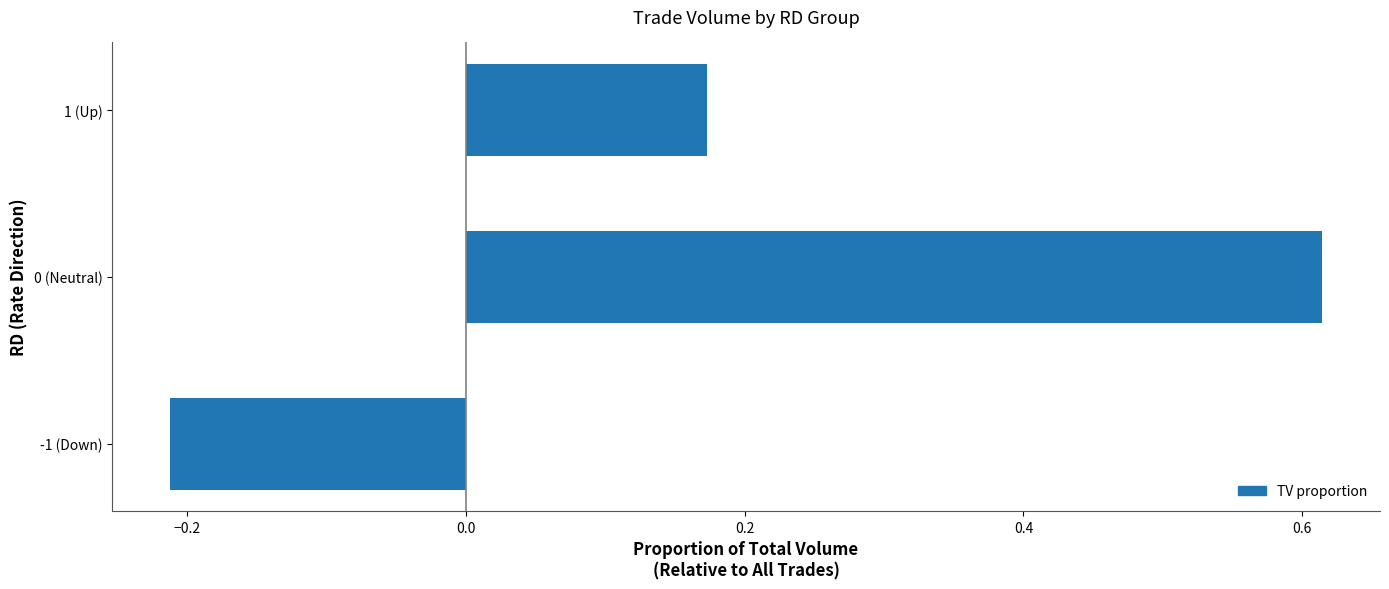

List the labels in order of value, smallest first.

-1 (Down), 1 (Up), 0 (Neutral)